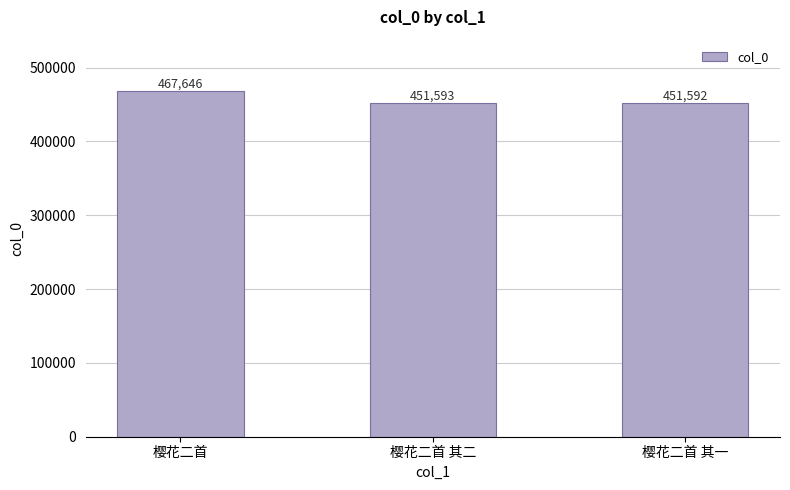

Where does the data first go above 451593?

樱花二首